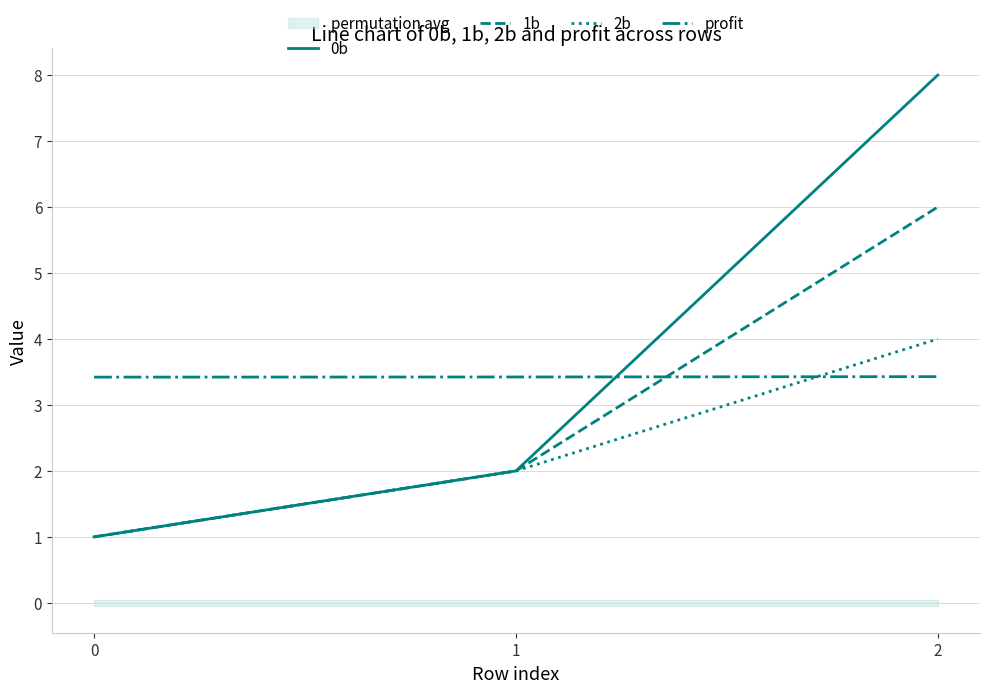

What is the value of the profit point at the 3rd from the left?

3.4